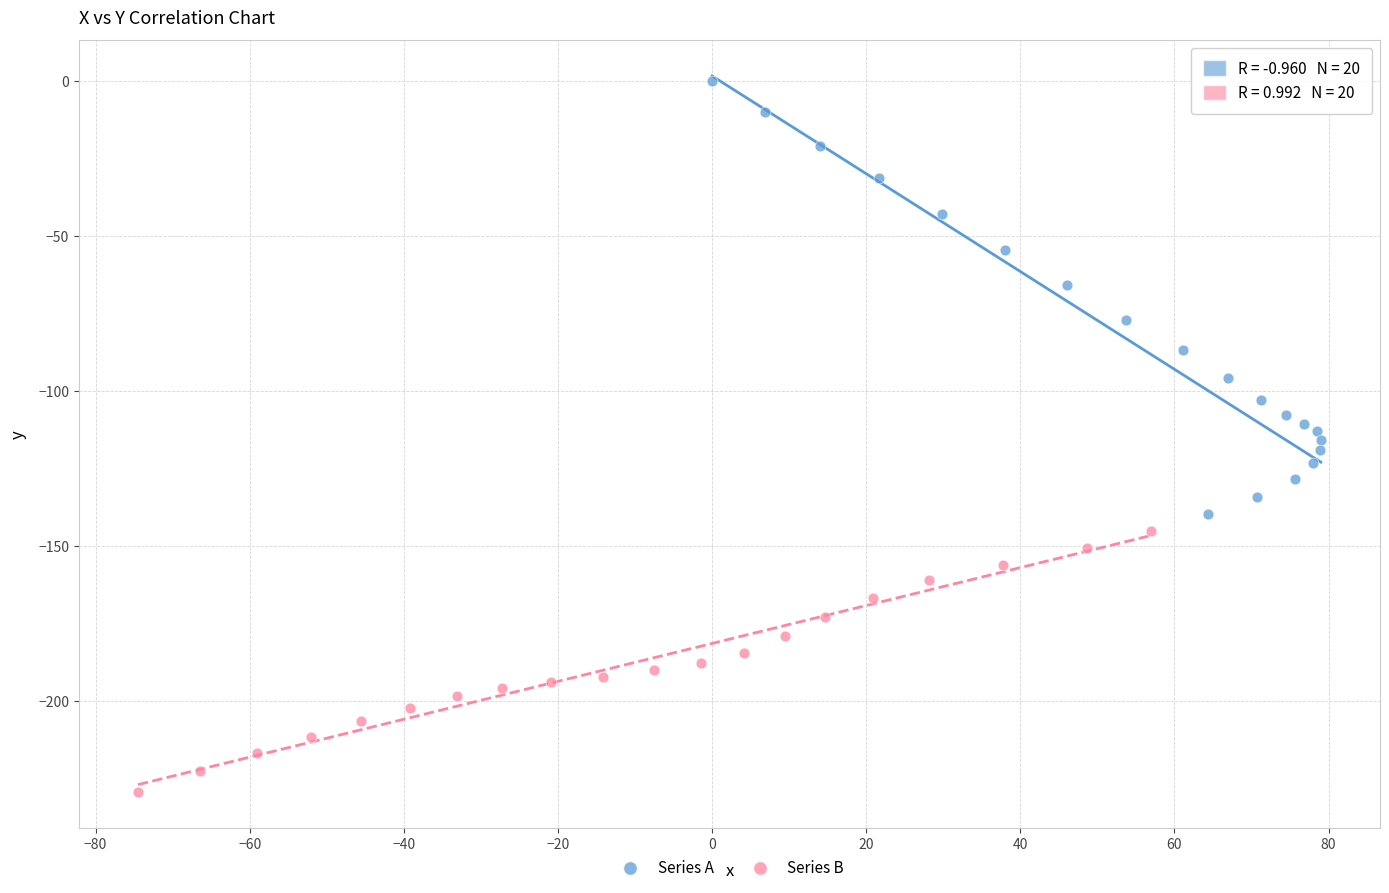

Which series reaches the minimum Y coordinate?

Series B